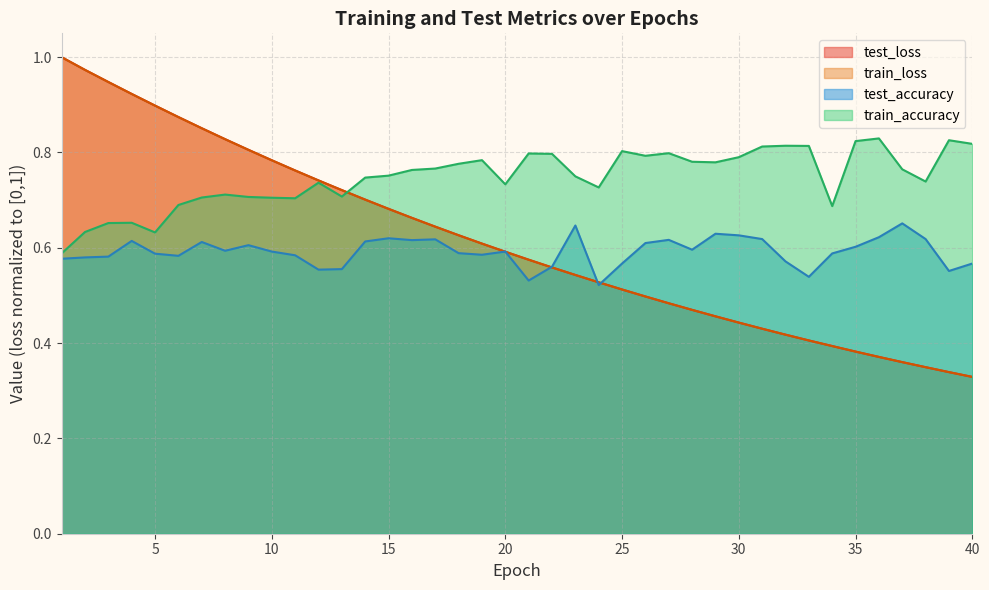

What is the maximum value for test_loss?

1.0